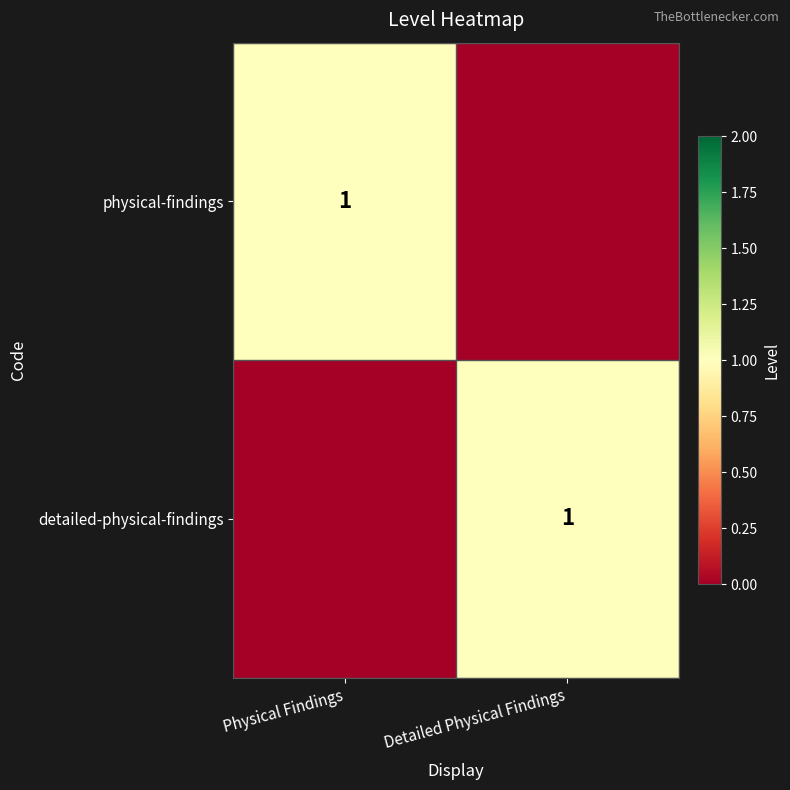

The value of physical-findings at Physical Findings is 1. True or false?

True